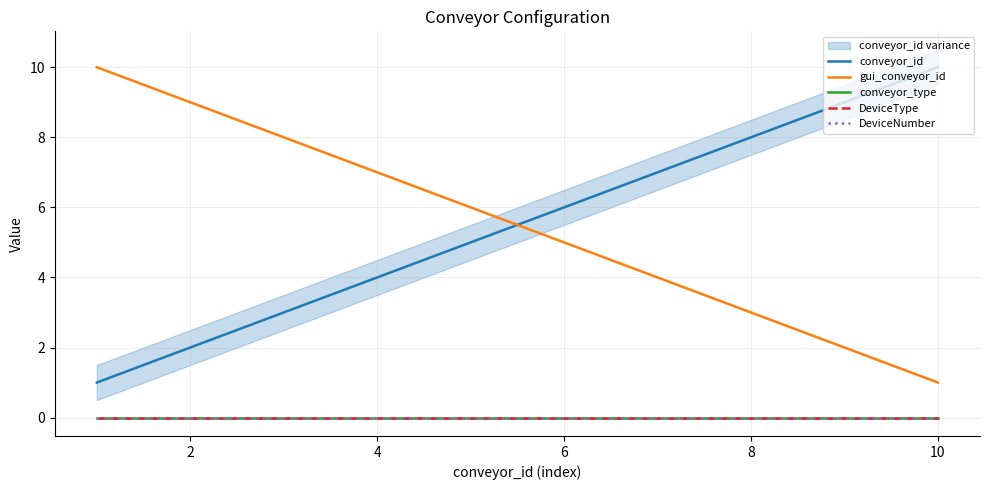

True or false: conveyor_id and DeviceType intersect in this chart.

False